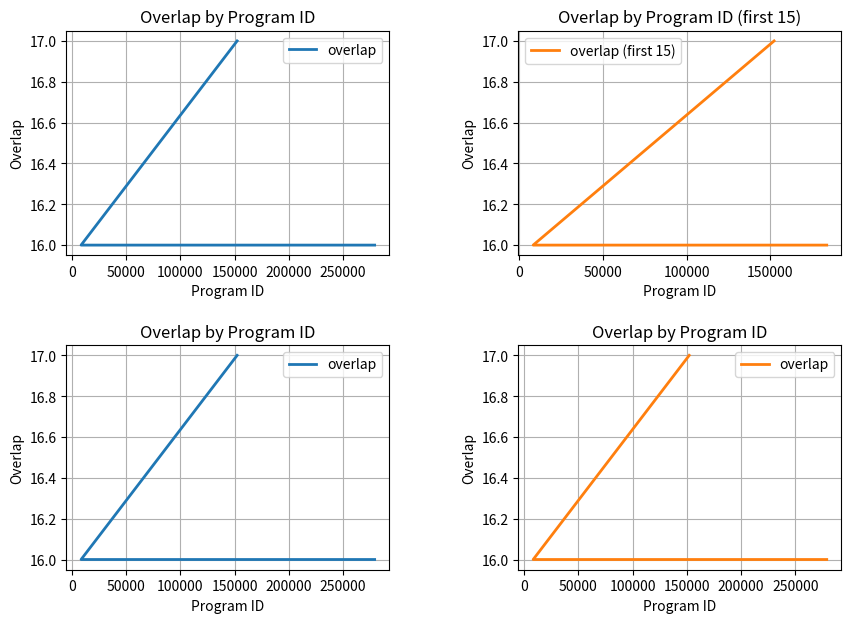

Reading left to right, transcribe all the data shown in this chart.

17	16	16	16	16	16	16	16	16	16	16	16	16	16	16	16	16	16	16	16	16	16	16	16	16